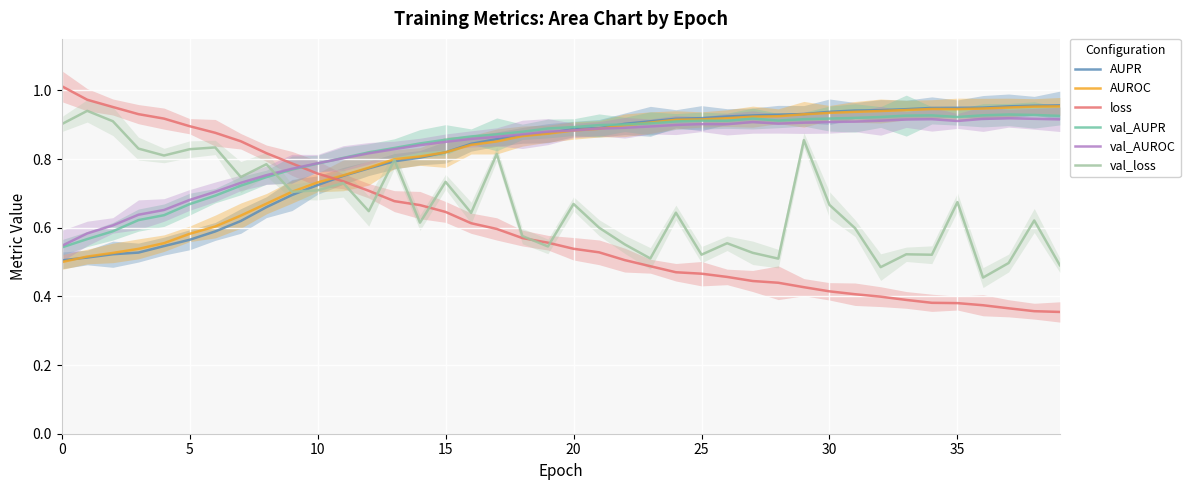

Between 20 and 32, which is larger?

32